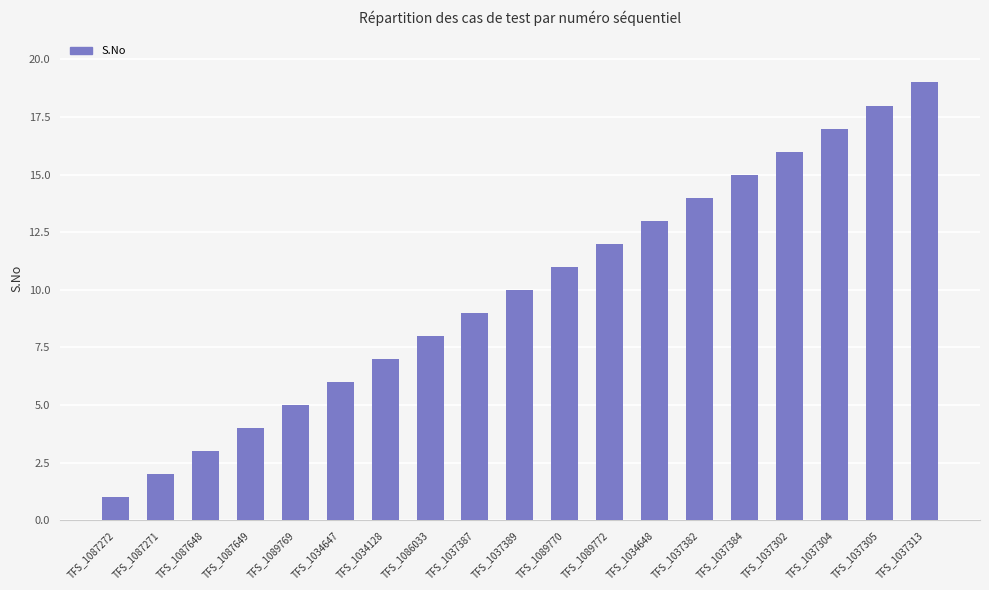

Reading left to right, list all the values displayed in this chart.

1	2	3	4	5	6	7	8	9	10	11	12	13	14	15	16	17	18	19